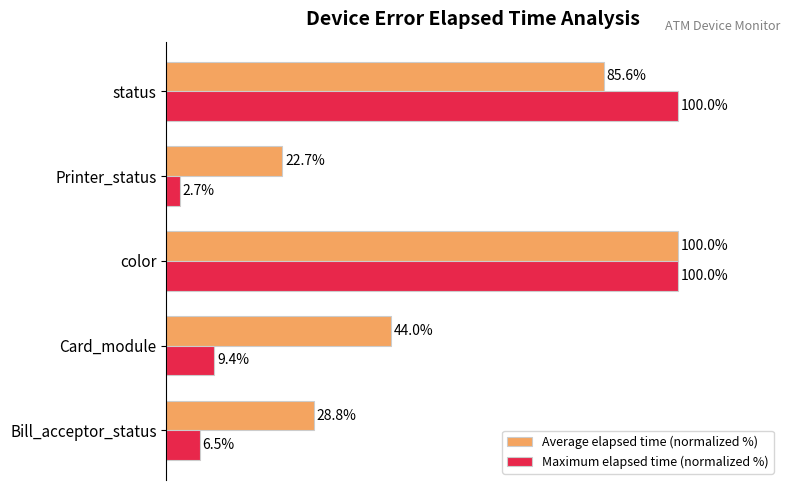

Which label corresponds to the smallest value in the chart?

Printer_status